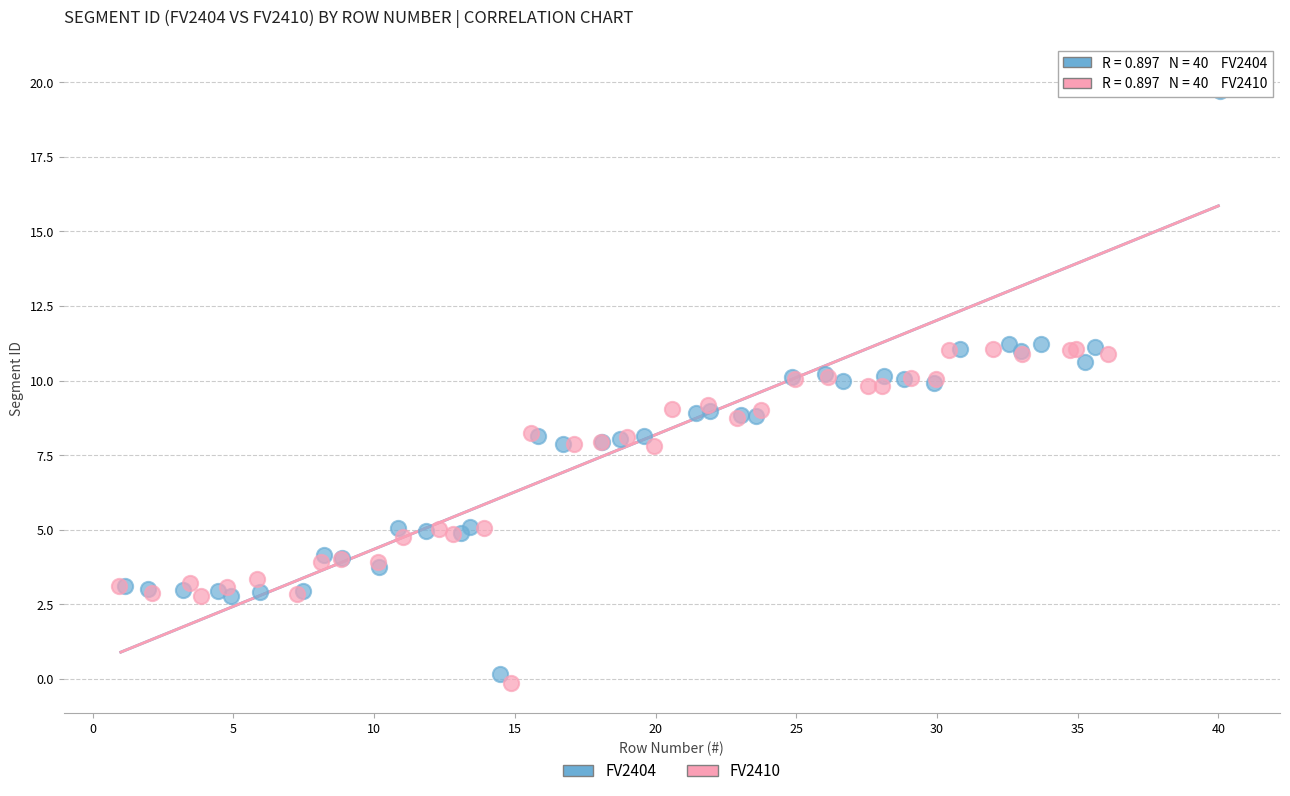

Which series reaches the minimum Y coordinate?

FV2410